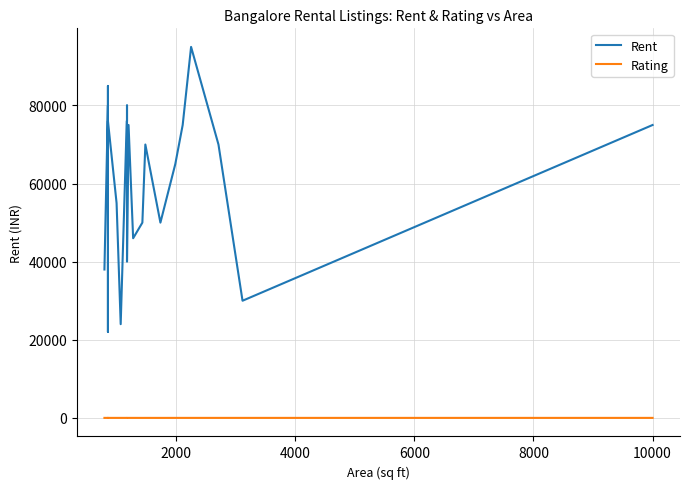

What is the greatest value displayed?

95000.0